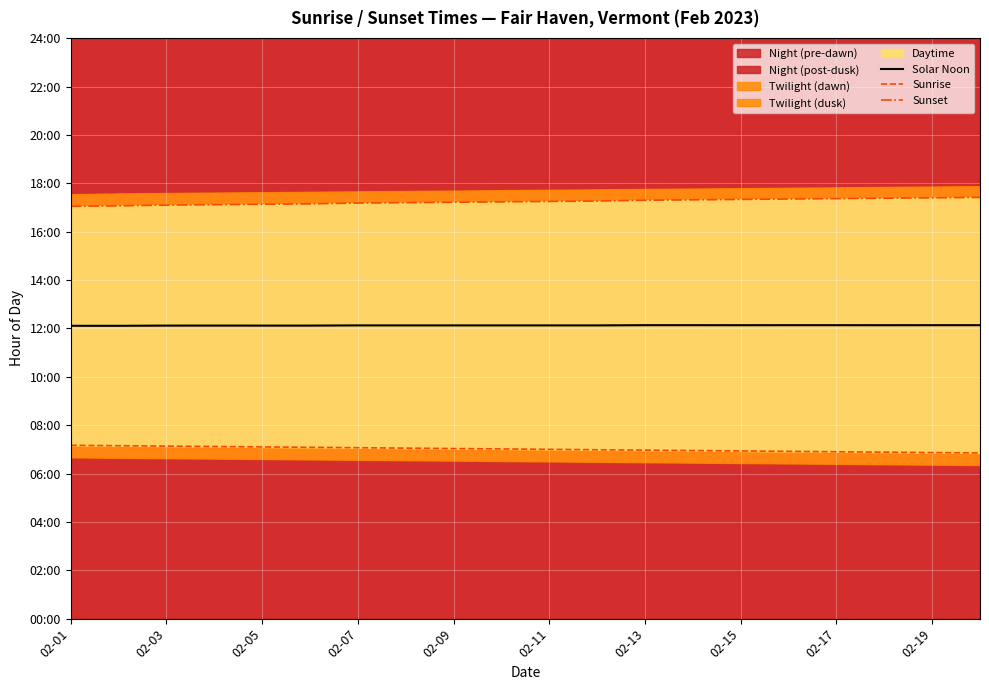

Reading left to right, extract all data points from this chart.

Solar Noon: 12.1	12.1	12.1	12.1	12.1	12.1	12.1	12.1	12.1	12.1	12.1	12.1	12.1	12.1	12.1	12.1	12.1	12.1	12.1	12.1
Sunrise: 7.2	7.2	7.1	7.1	7.1	7.1	7.1	7.0	7.0	7.0	7.0	7.0	7.0	7.0	6.9	6.9	6.9	6.9	6.9	6.8
Sunset: 17.1	17.1	17.1	17.1	17.1	17.1	17.2	17.2	17.2	17.2	17.2	17.3	17.3	17.3	17.3	17.4	17.4	17.4	17.4	17.4